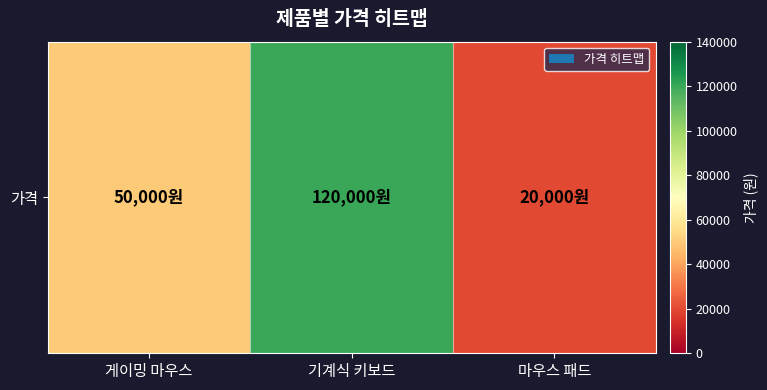

What value does the data have at 마우스 패드?

20000